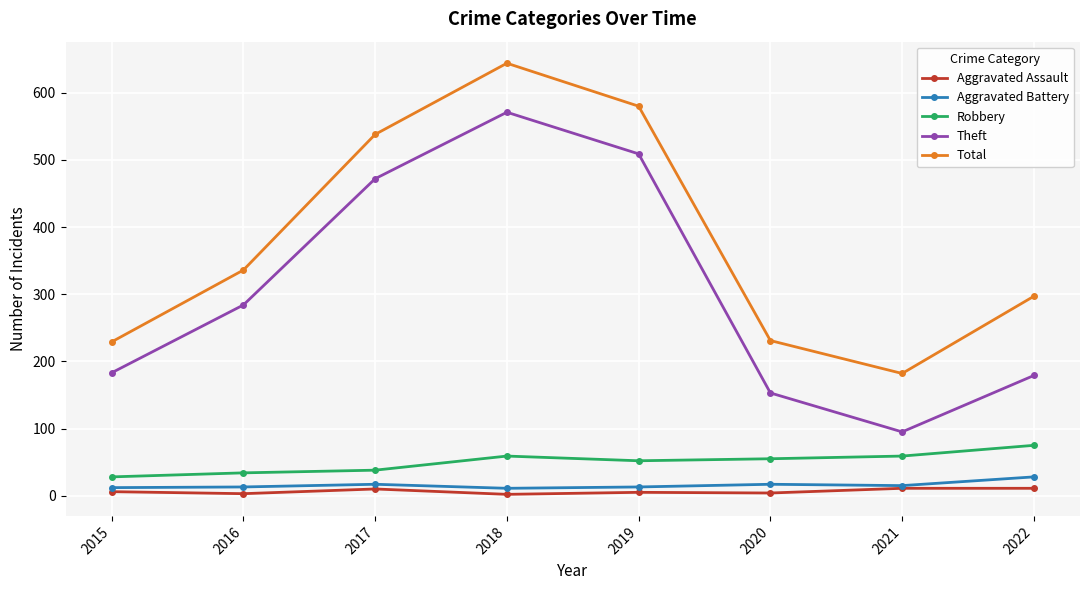

What value does the Aggravated Assault series have at 2018?

2